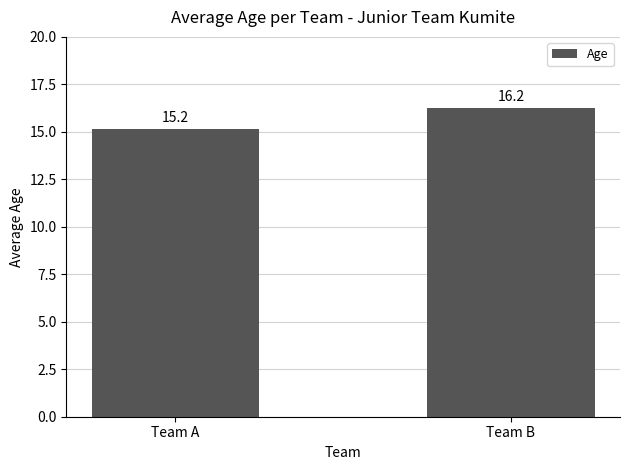

Approximately how many times larger is the value at Team A compared to Team B?

0.9